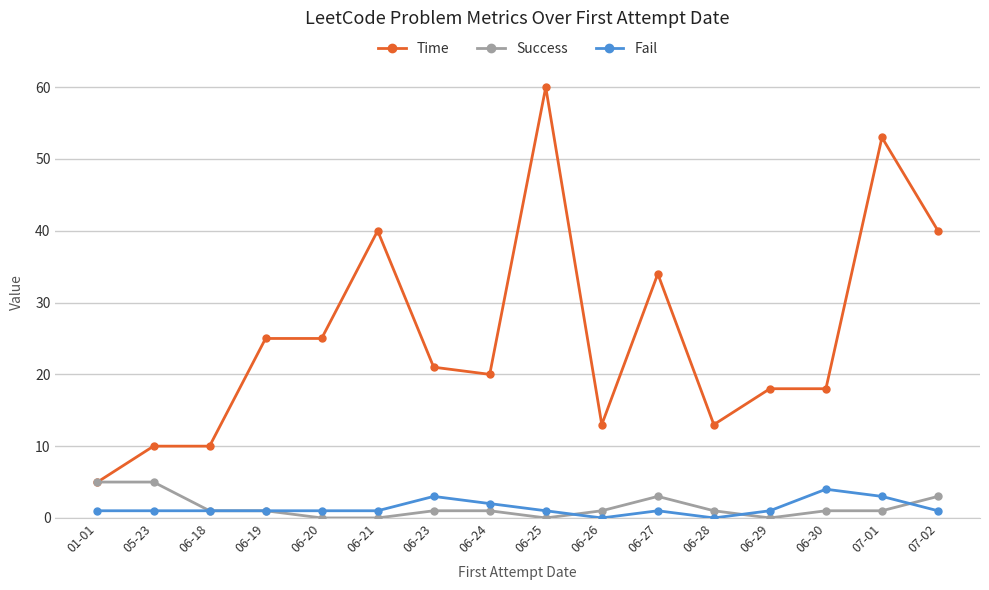

Reading left to right, transcribe all the data shown in this chart.

Time: 01-01=5	05-23=10	06-18=10	06-19=25	06-20=25	06-21=40	06-23=21	06-24=20	06-25=60	06-26=13	06-27=34	06-28=13	06-29=18	06-30=18	07-01=53	07-02=40
Success: 01-01=5	05-23=5	06-18=1	06-19=1	06-20=0	06-21=0	06-23=1	06-24=1	06-25=0	06-26=1	06-27=3	06-28=1	06-29=0	06-30=1	07-01=1	07-02=3
Fail: 01-01=1	05-23=1	06-18=1	06-19=1	06-20=1	06-21=1	06-23=3	06-24=2	06-25=1	06-26=0	06-27=1	06-28=0	06-29=1	06-30=4	07-01=3	07-02=1